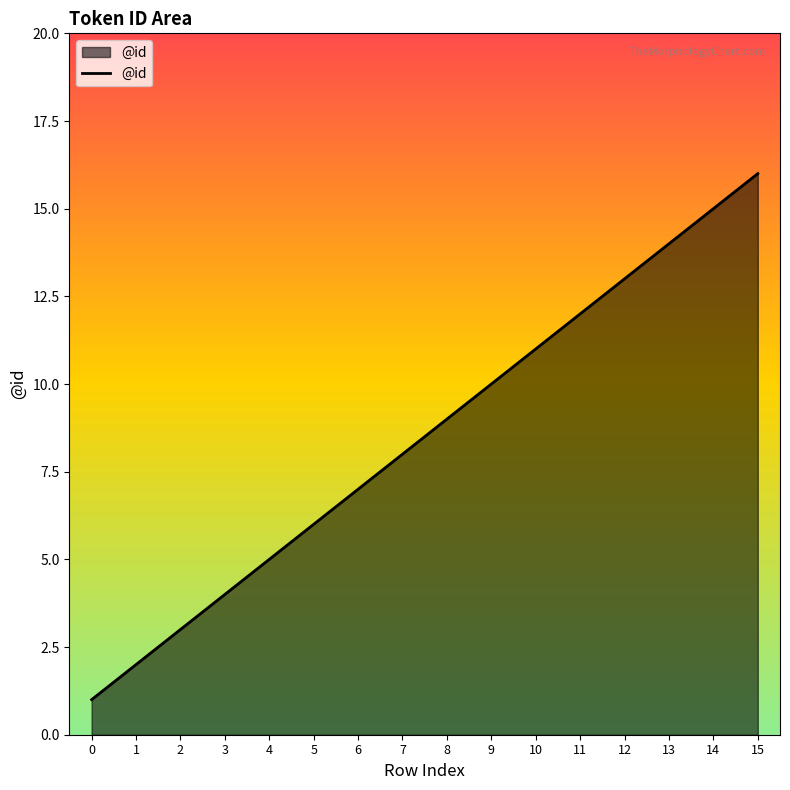

True or false: there are more than 1 points higher than both neighbors.

False